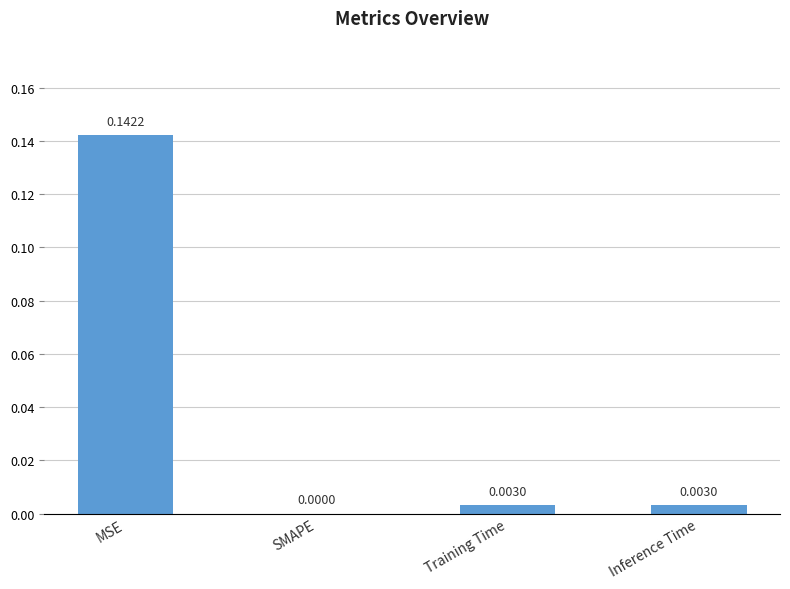

At which label is the value closest to 0?

SMAPE